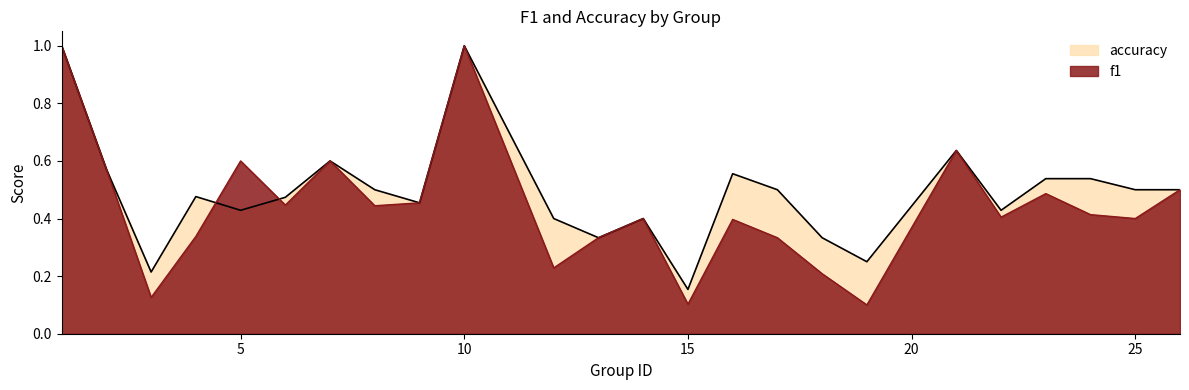

What is the difference between the maximum and minimum values in the accuracy series?

0.8